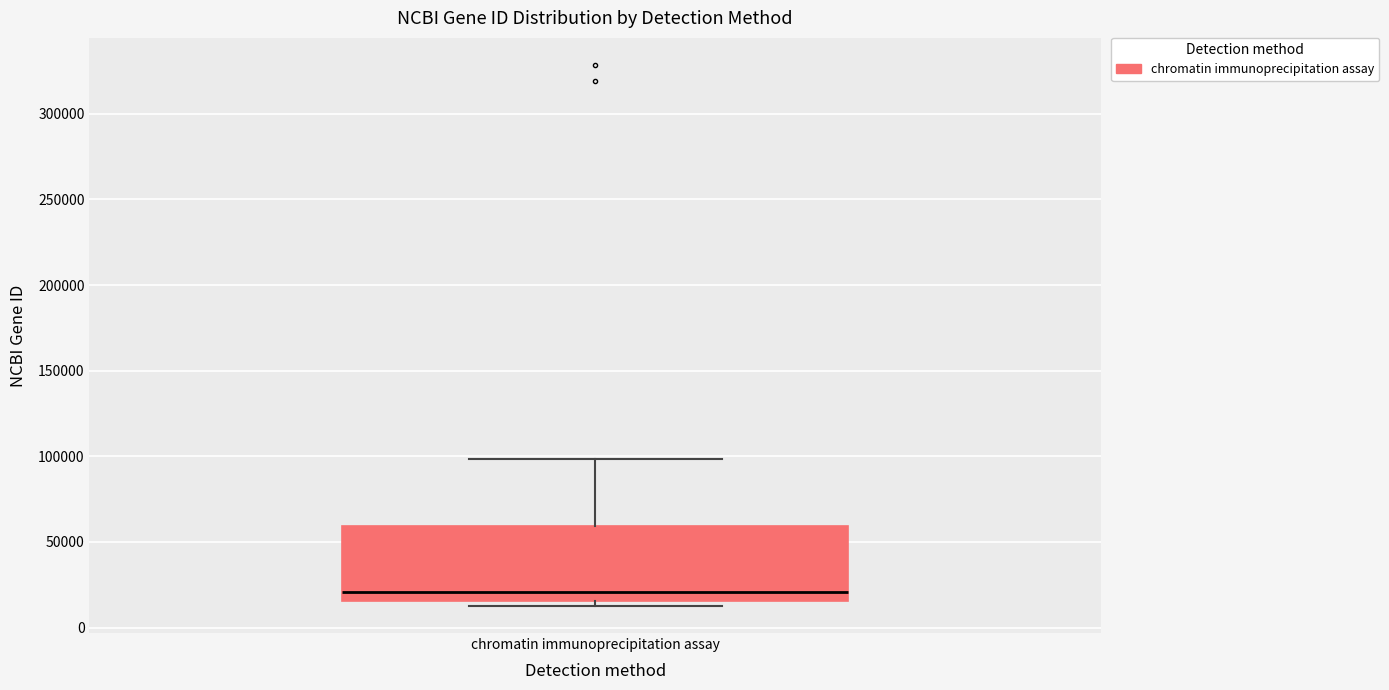

Where is the upper edge of the box for chromatin immunoprecipitation assay on the y-axis? The values are not printed on the chart, so give them approximately, as read against the axis.

60000